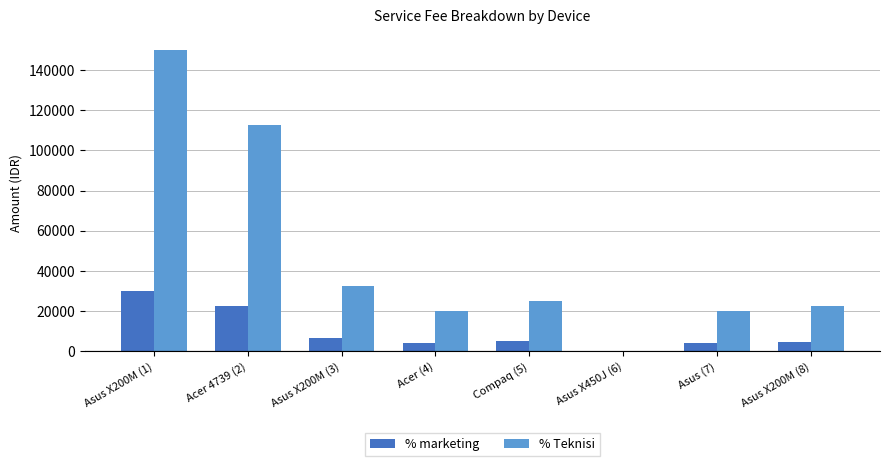

Which series has the largest range (max minus min)?

% Teknisi